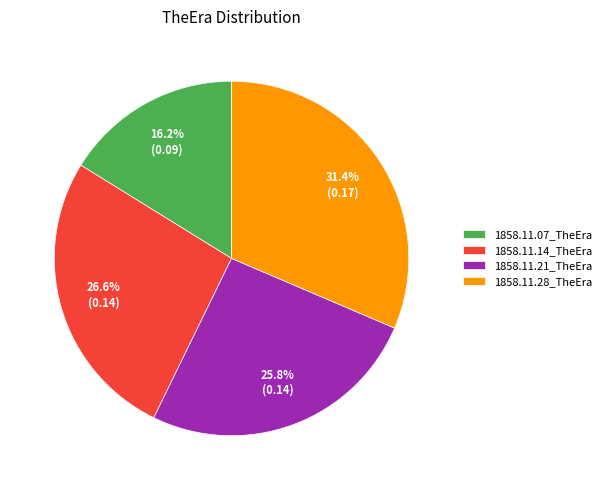

Count the number of slices in the pie.

4